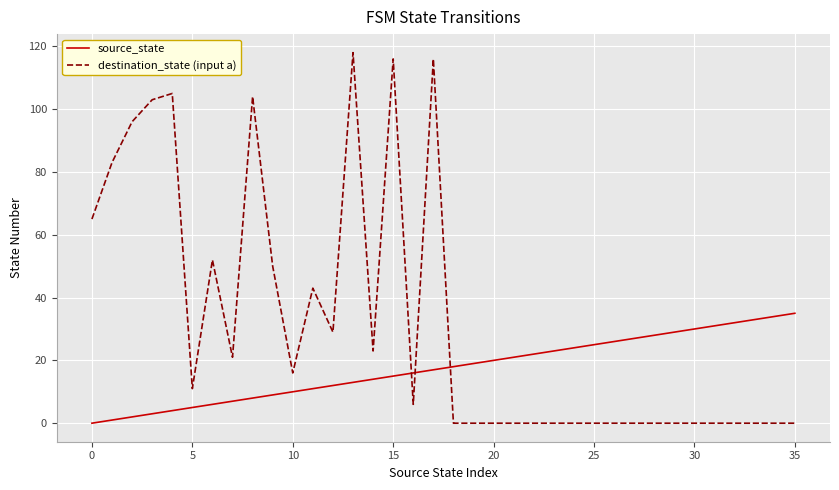

Which series has the largest range (max minus min)?

destination_state (input a)